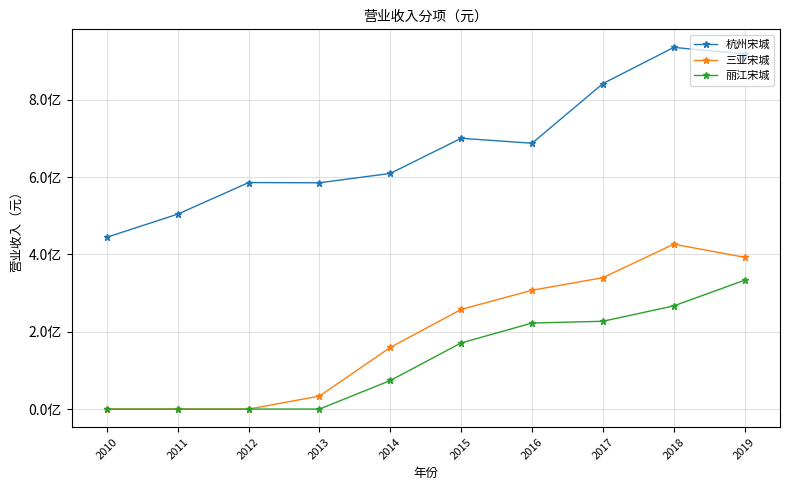

Does the chart have visible grid lines?

Yes